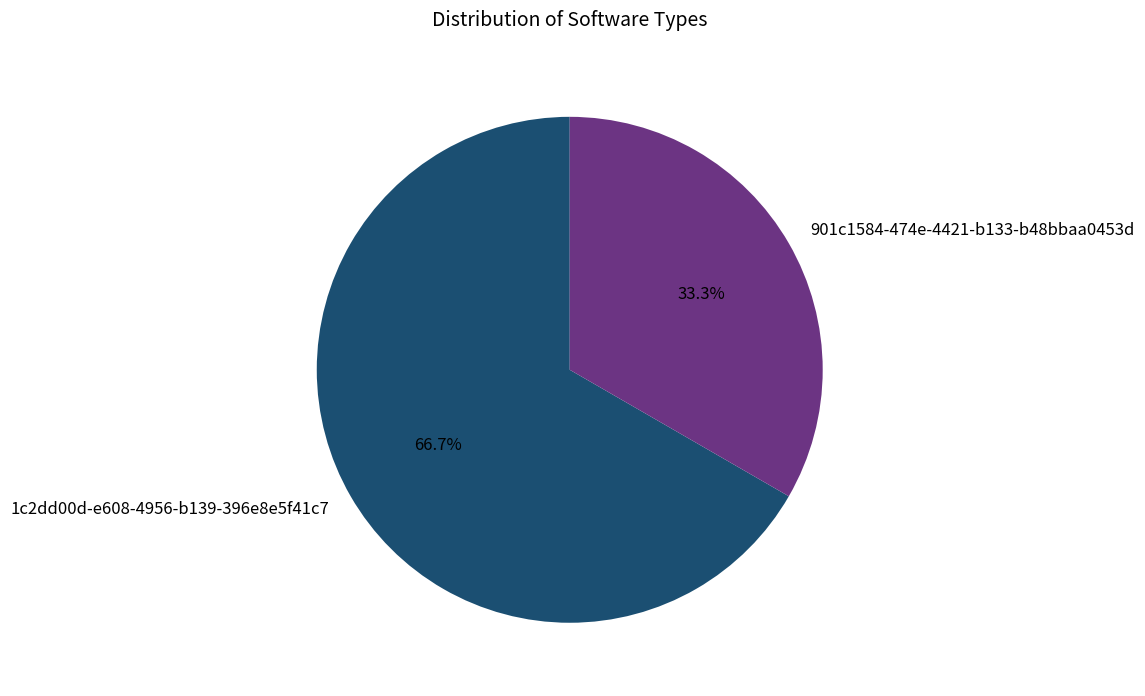

To the nearest percent, what is the average slice percentage?

50%